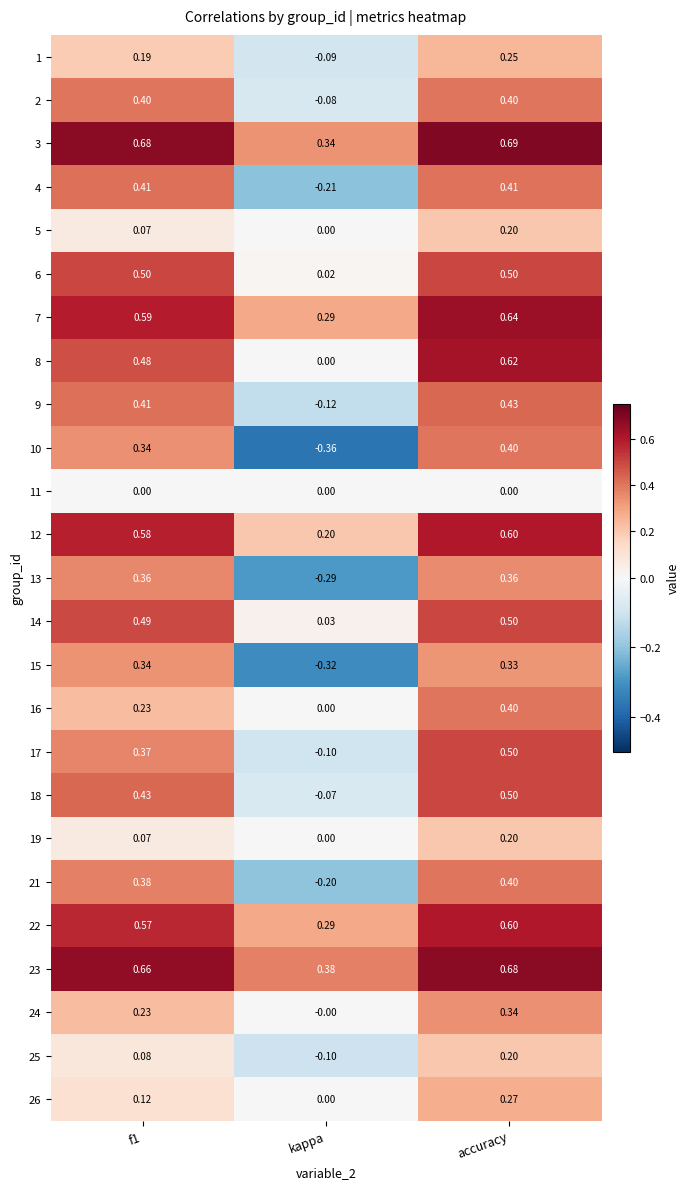

Which label corresponds to the largest value in the chart?

accuracy